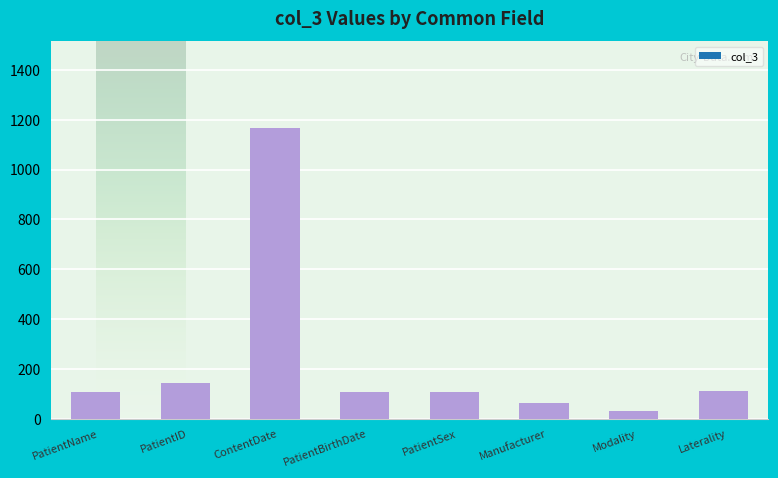

What value does the data have at Manufacturer?

65